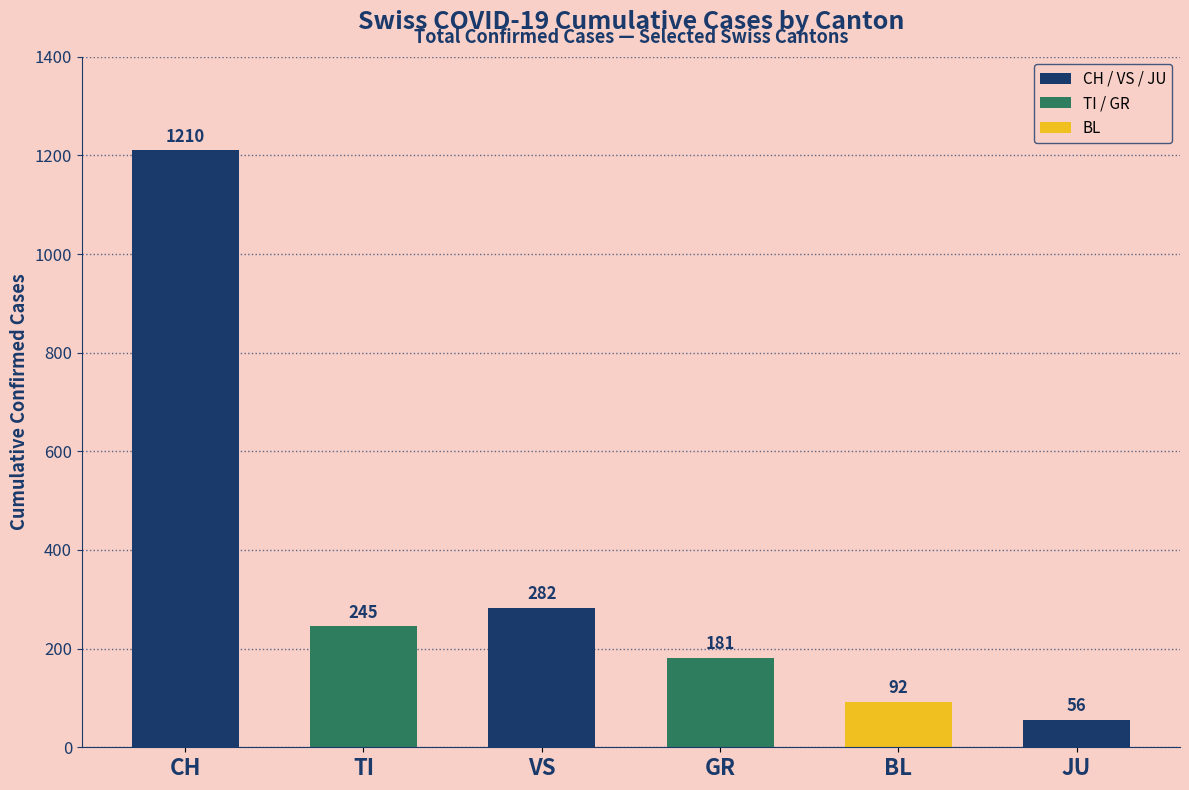

What is the change in value from CH to VS?

-928